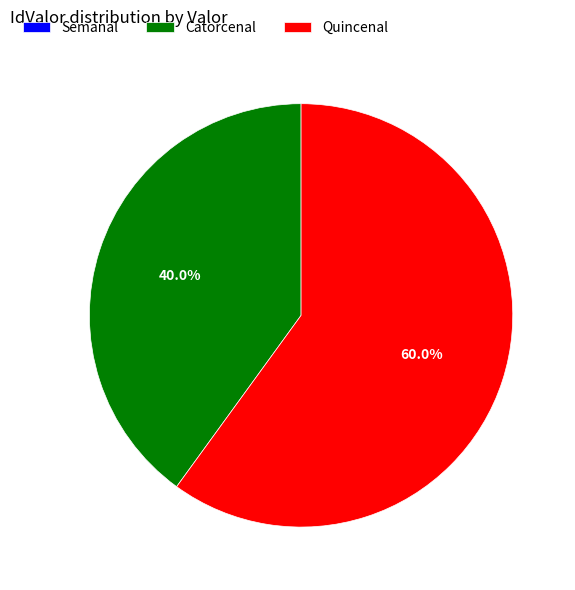

To the nearest percent, what is the difference between the Quincenal and Catorcenal slice percentages?

20%